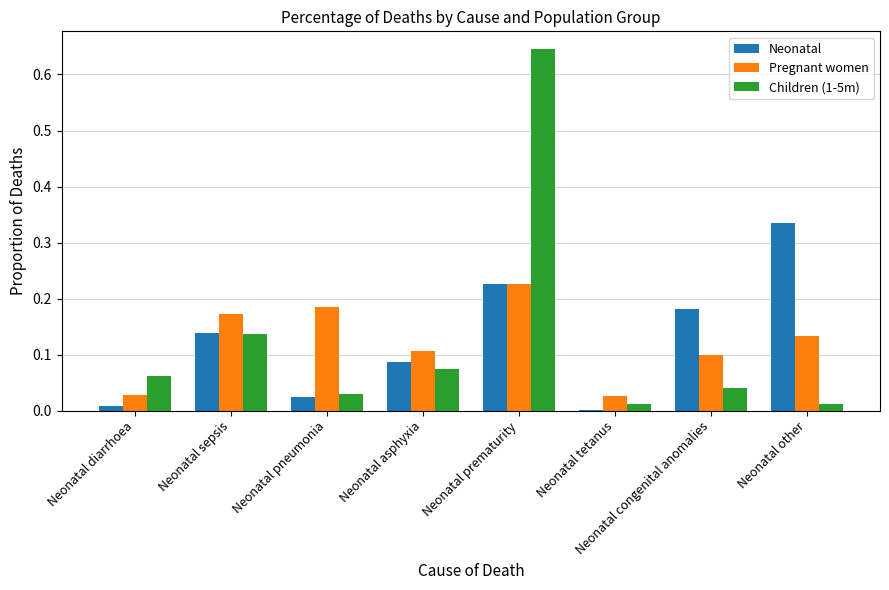

At which category is the sum across all series the highest?

Neonatal prematurity